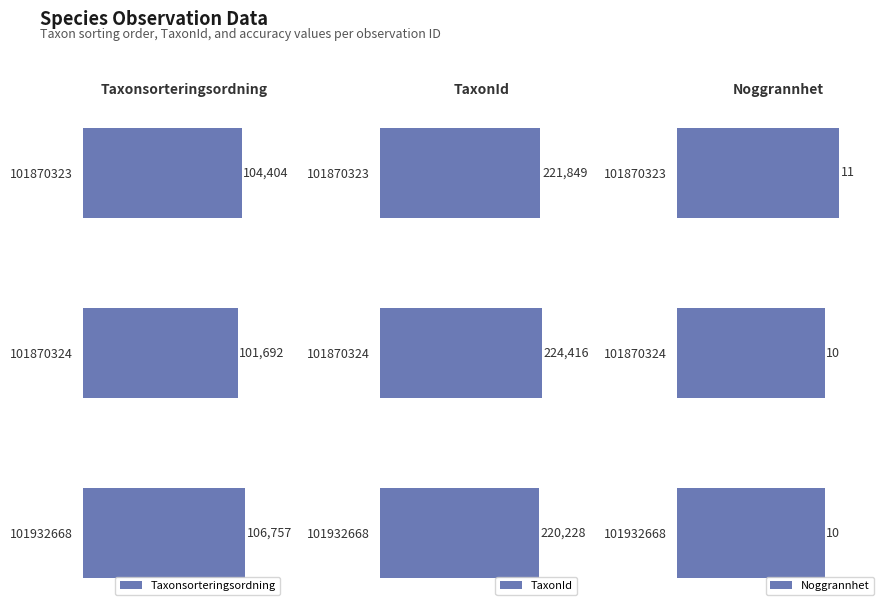

Rank the categories by Taxonsorteringsordning value from lowest to highest.

101870324, 101870323, 101932668